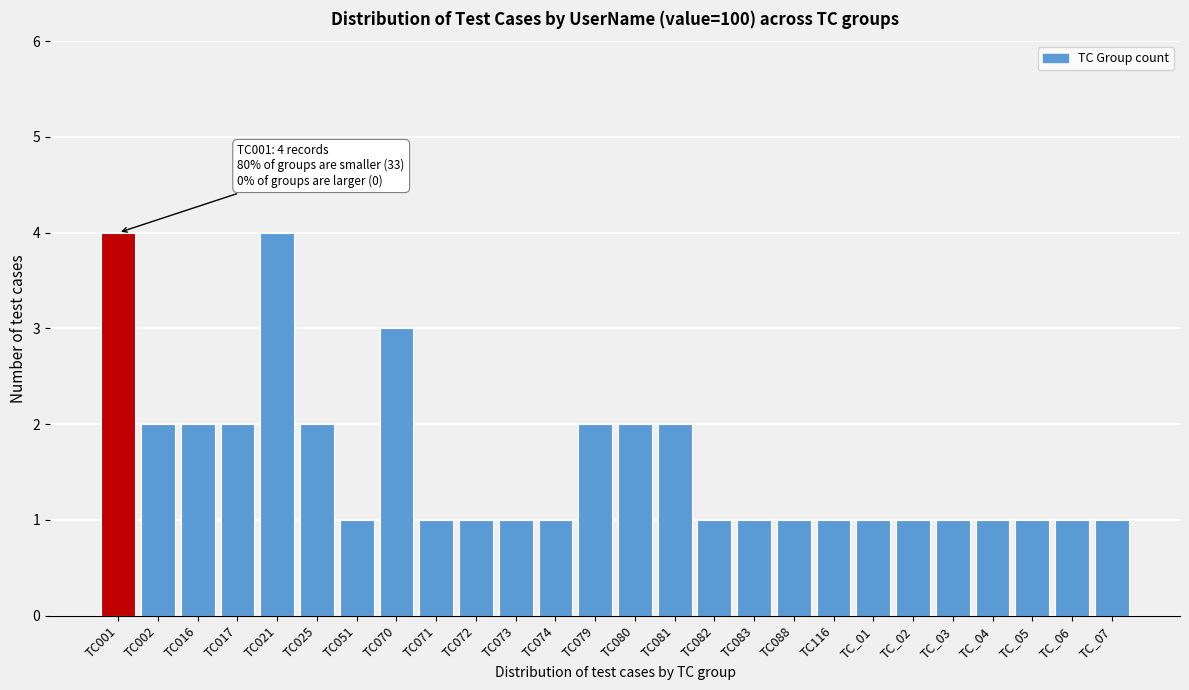

Reading left to right, transcribe all the data shown in this chart.

4	2	2	2	4	2	1	3	1	1	1	1	2	2	2	1	1	1	1	1	1	1	1	1	1	1